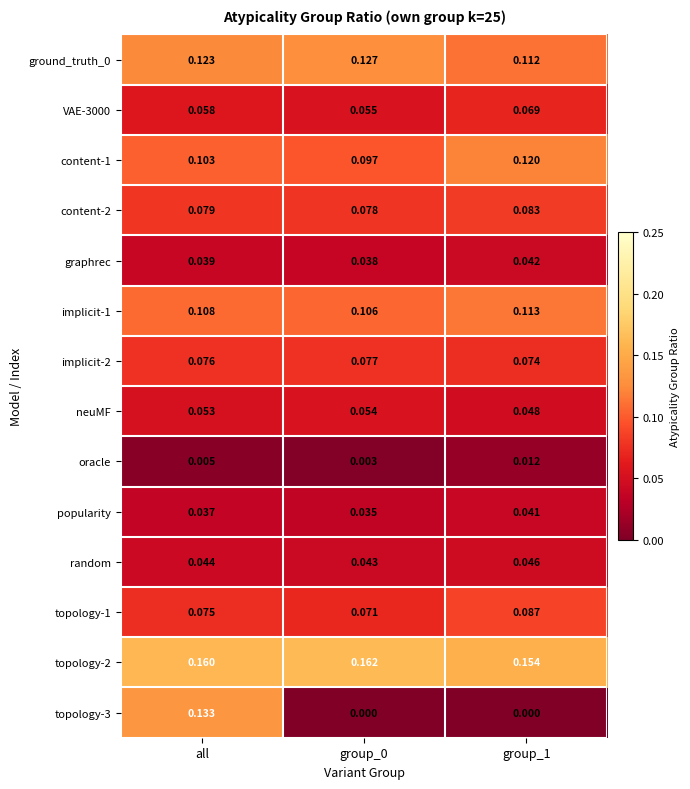

At which category is the sum across all series the highest?

all